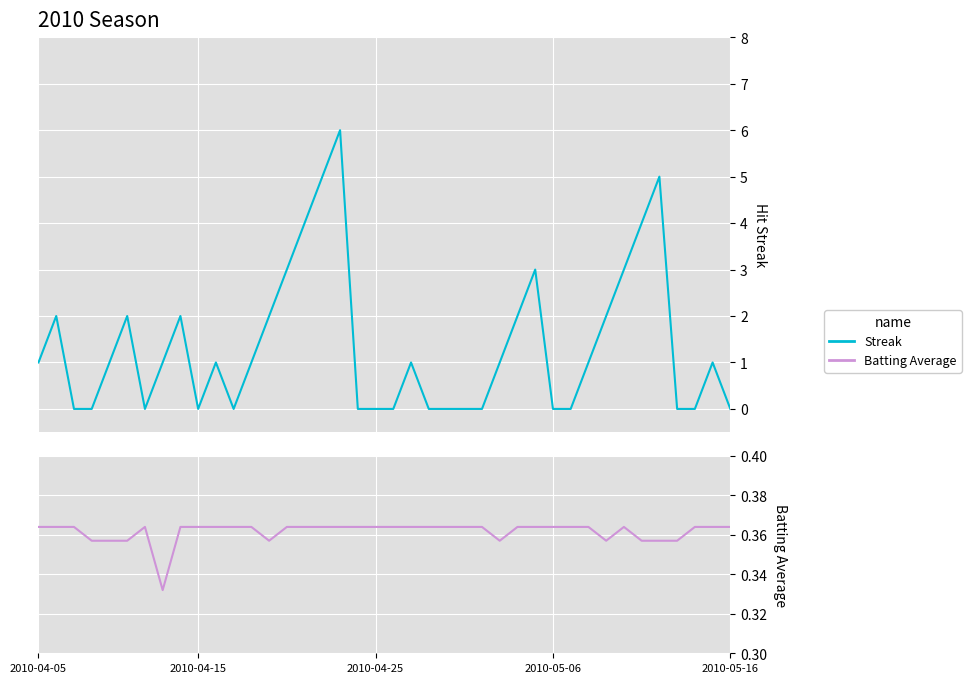

What is the average value of the Streak series?

1.4